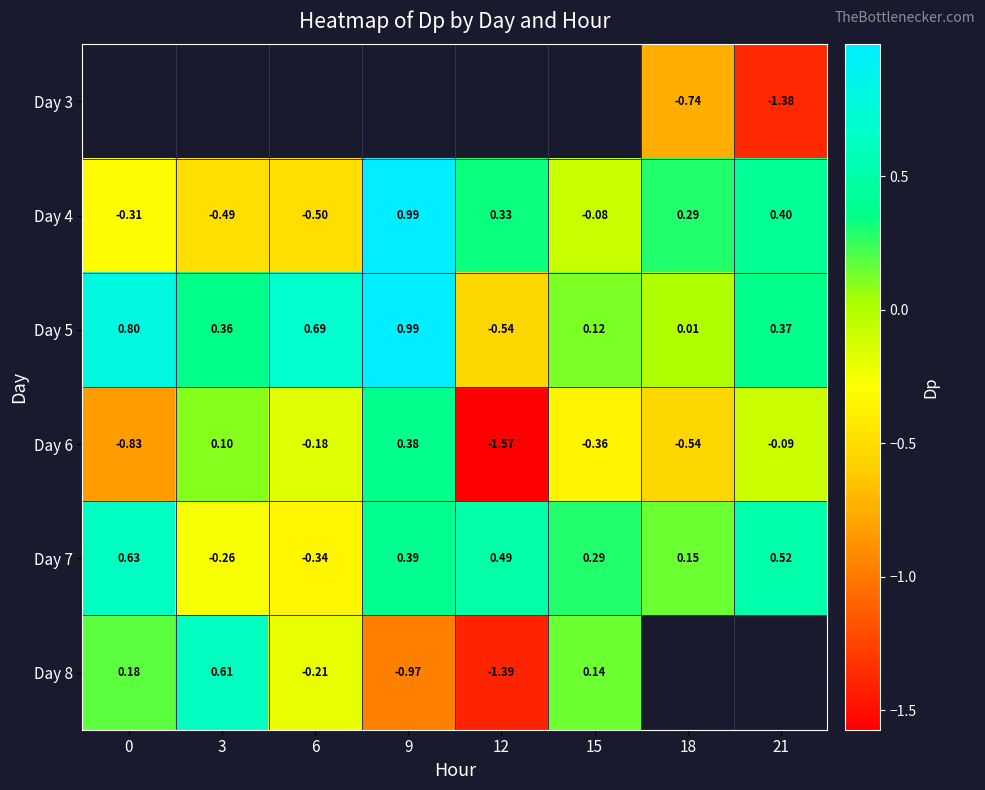

Count the number of categories in the chart.

8